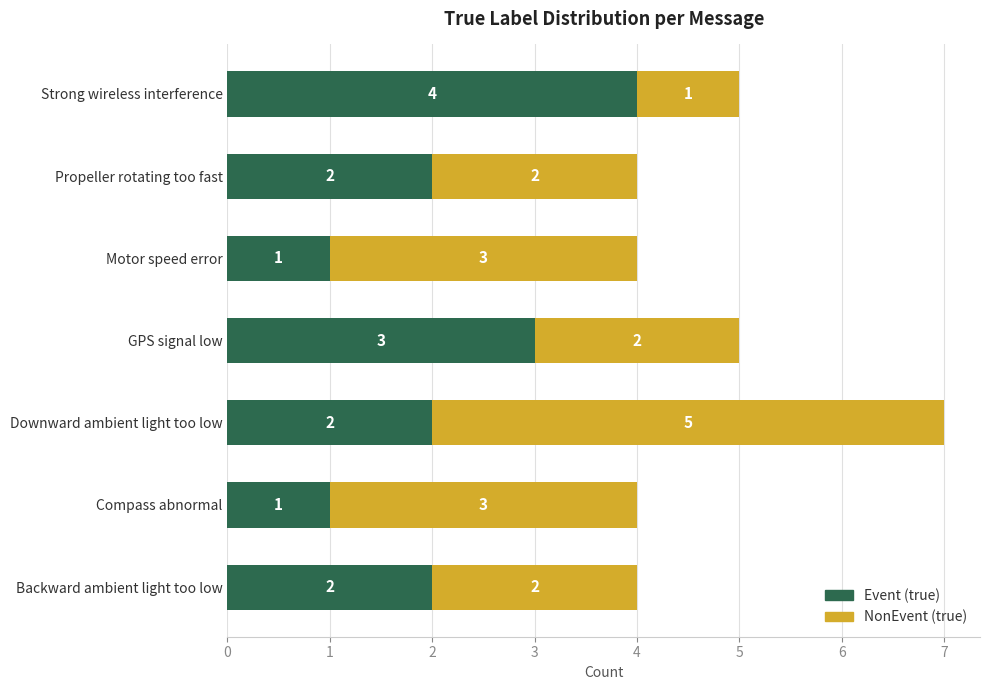

The value of Event (true) at Strong wireless interference is 4. True or false?

True